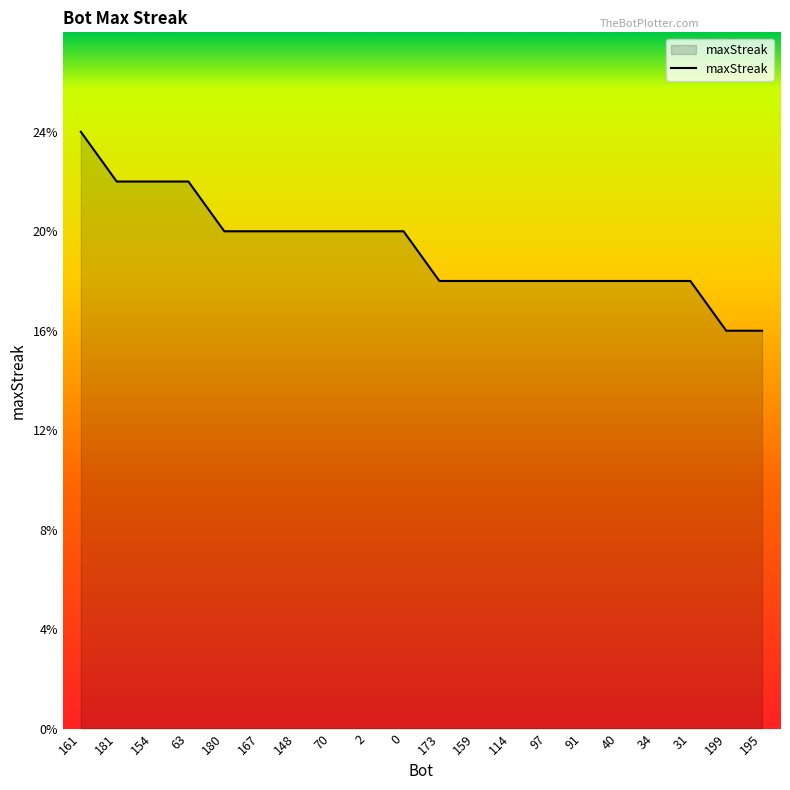

What is the average value?

19